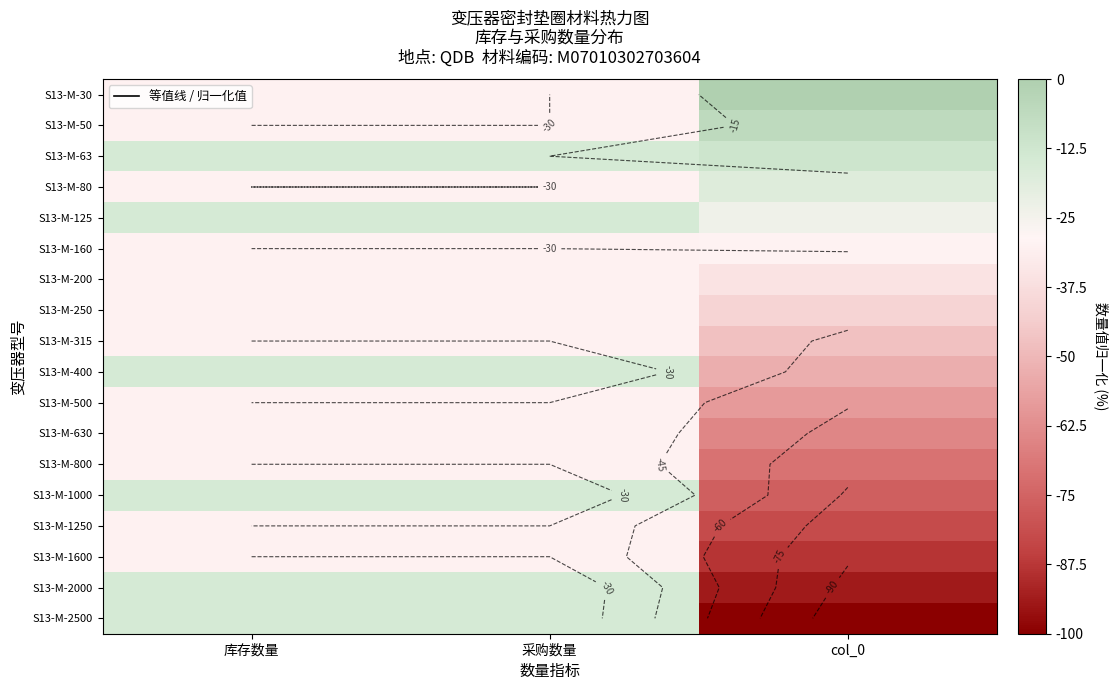

Rank the series at col_0 from lowest to highest value.

S13-M-2500, S13-M-2000, S13-M-1600, S13-M-1250, S13-M-1000, S13-M-800, S13-M-630, S13-M-500, S13-M-400, S13-M-315, S13-M-250, S13-M-200, S13-M-160, S13-M-125, S13-M-80, S13-M-63, S13-M-50, S13-M-30